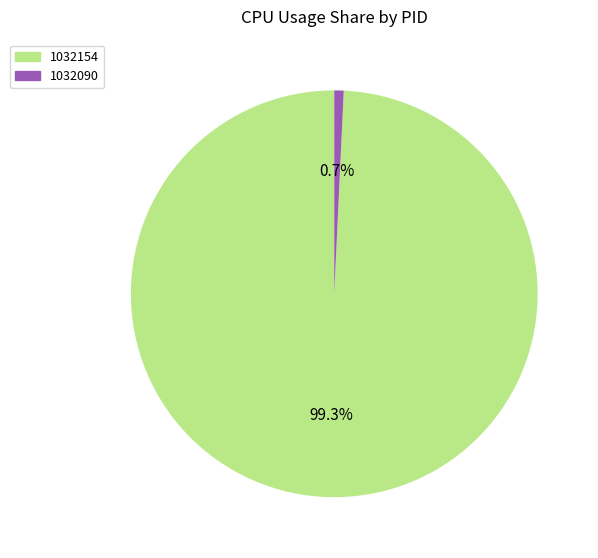

How much of the chart is everything except 1032090?

99.3%